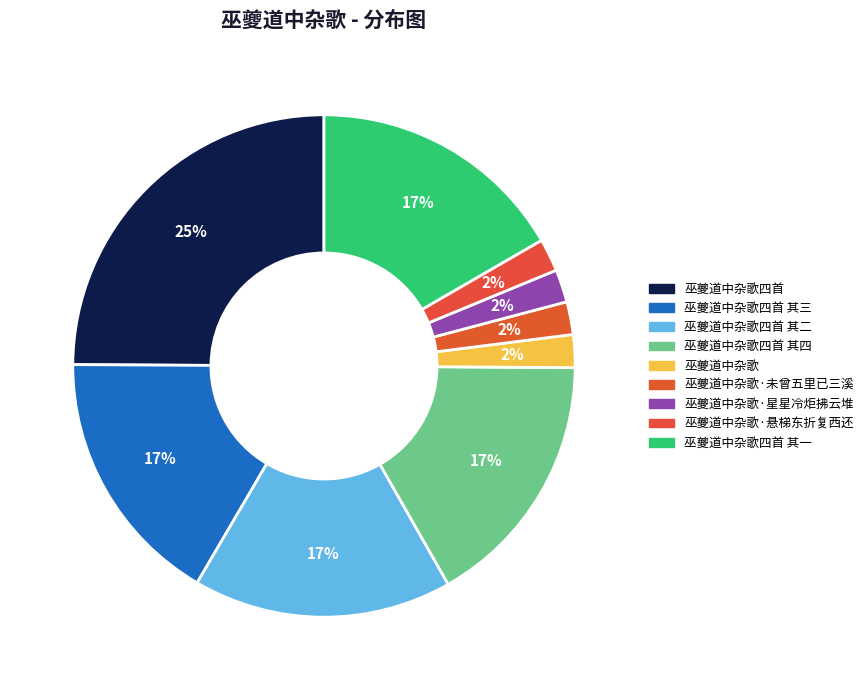

How many segments does this pie chart have?

9